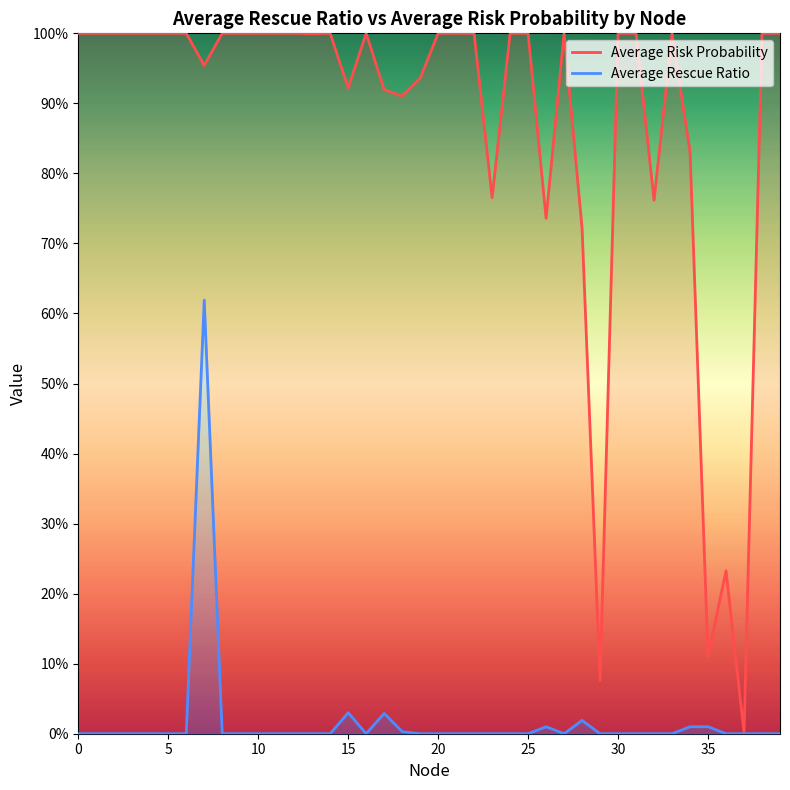

What is the label of the 29th point from the left?

28